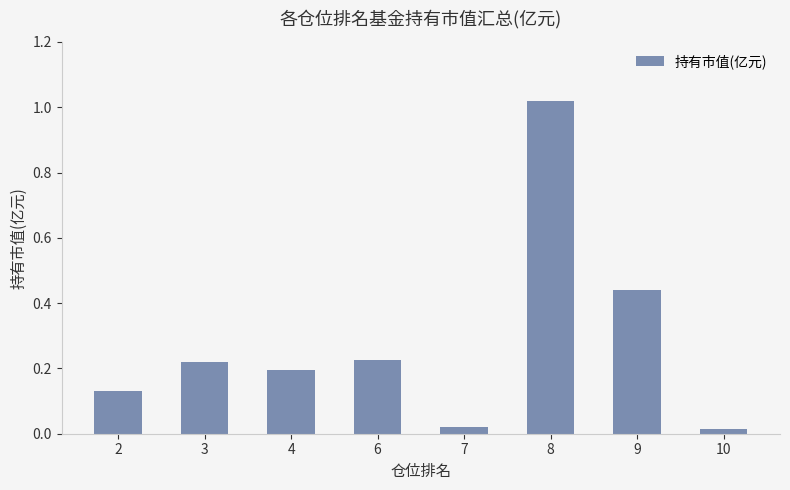

Is it true that the value at 8 is 0.6?

False